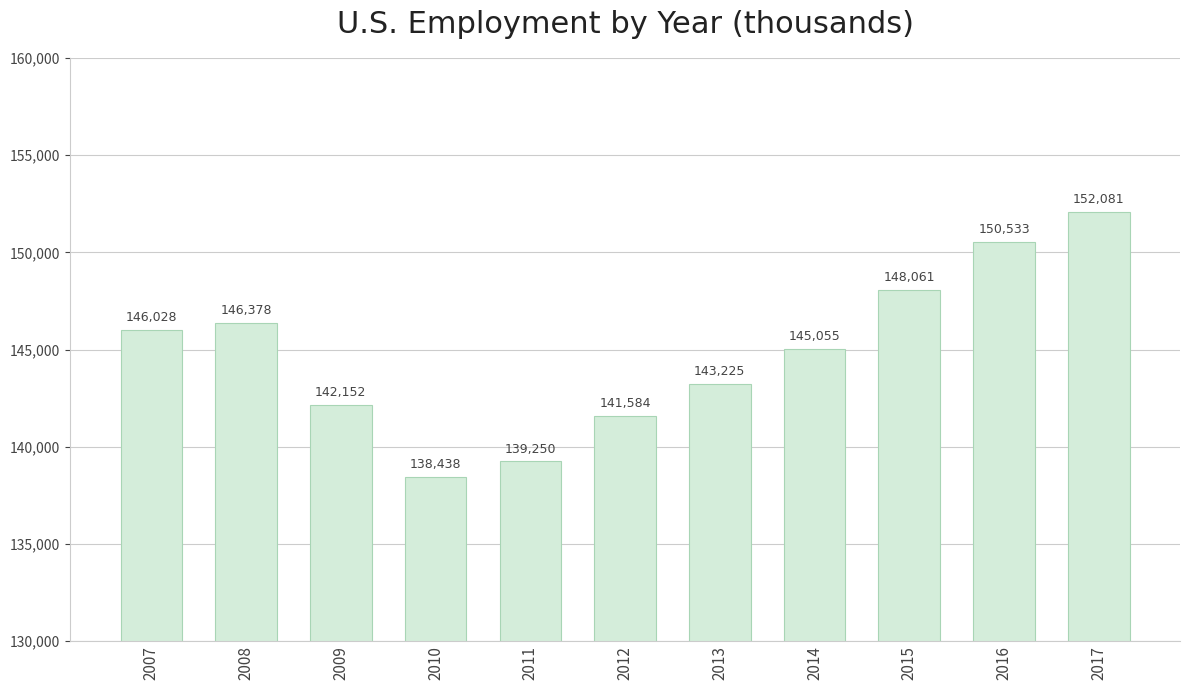

What is the greatest value displayed?

152081